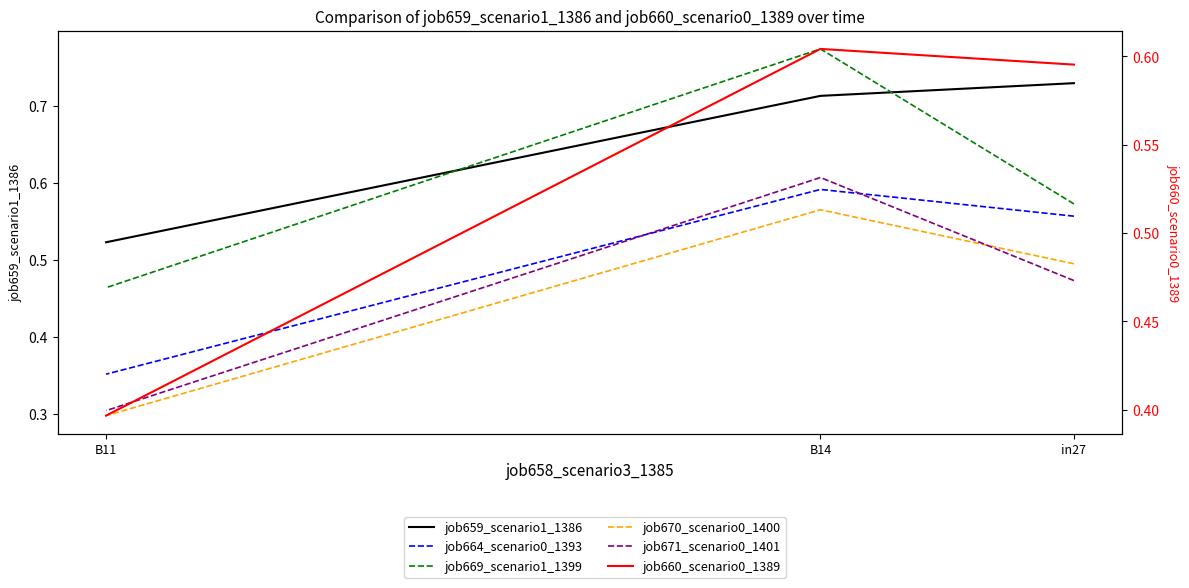

What is the difference between the highest and lowest values at B11?

0.2